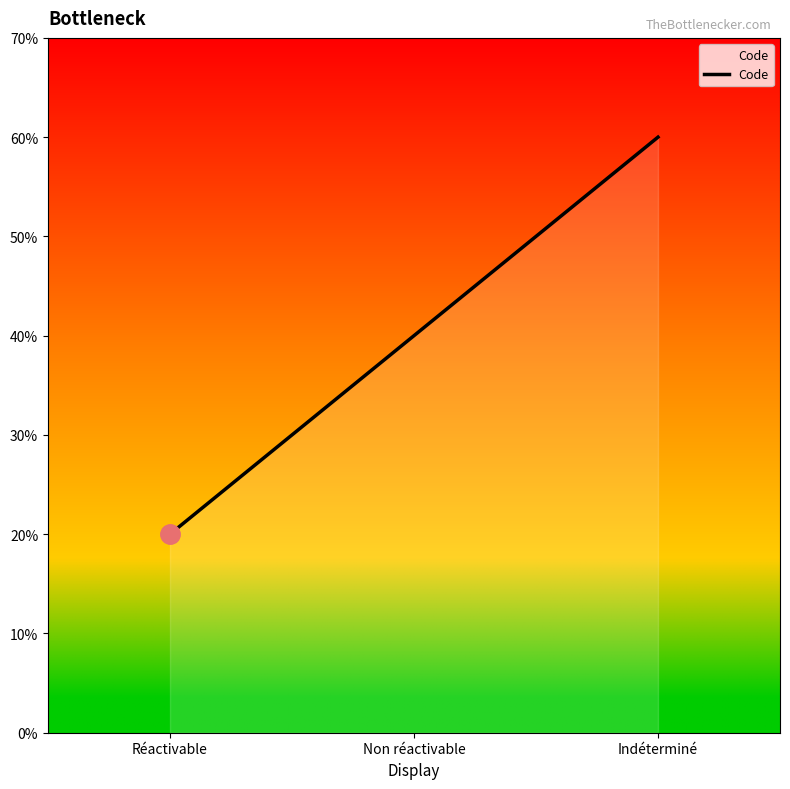

List the labels in order of value, smallest first.

Réactivable, Non réactivable, Indéterminé